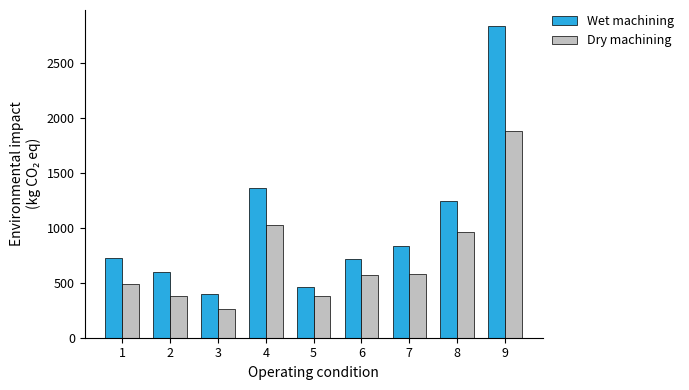

Rank the series by their average value, from lowest to highest.

Dry machining, Wet machining